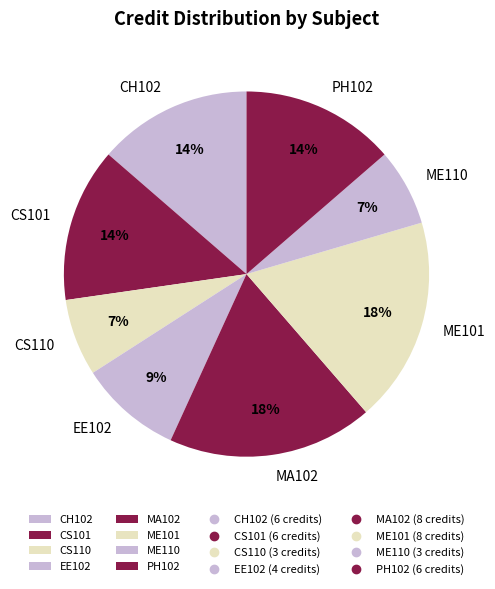

Which has a higher value, CS110 or EE102?

EE102